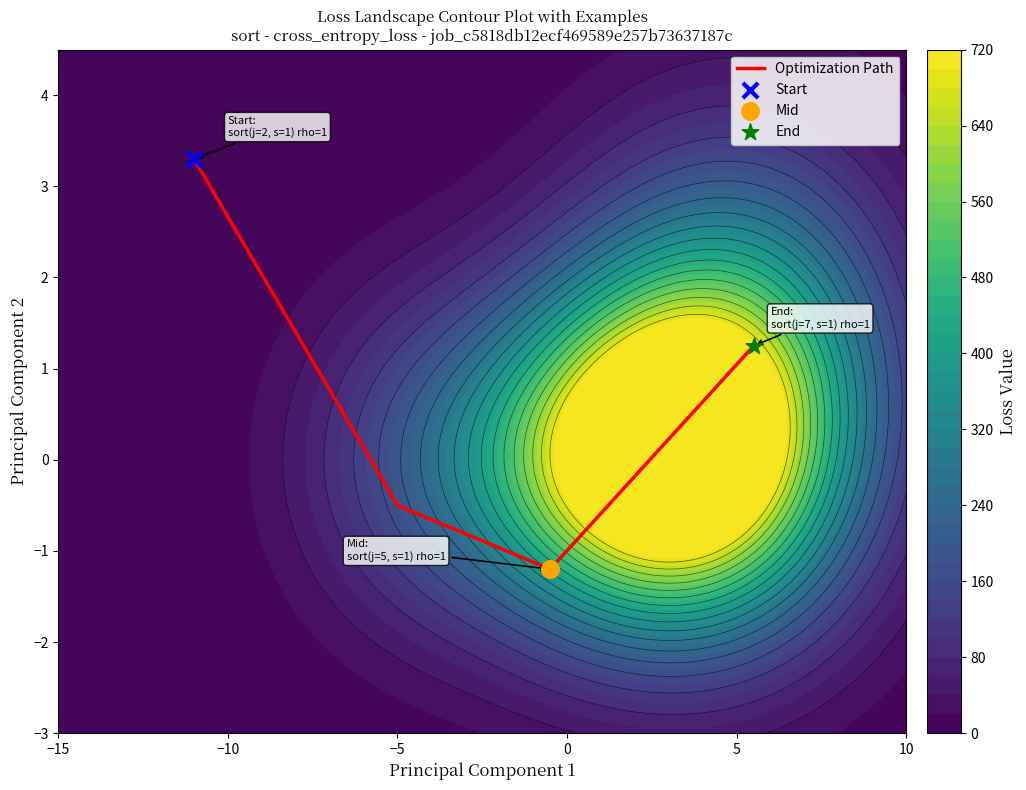

True or false: Optimization Path has more than 0 interior local peaks.

False